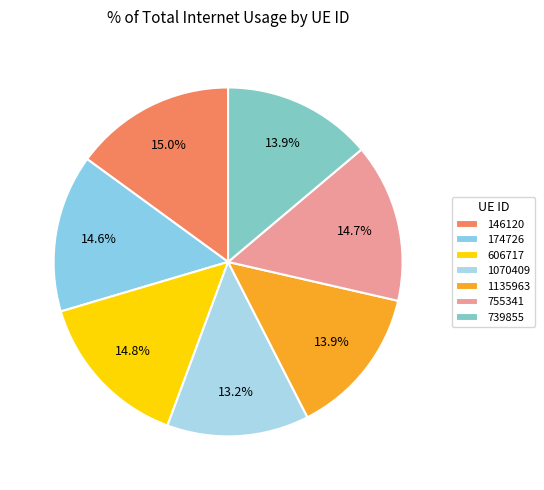

To the nearest percent, what percentage of the pie is 174726?

15%